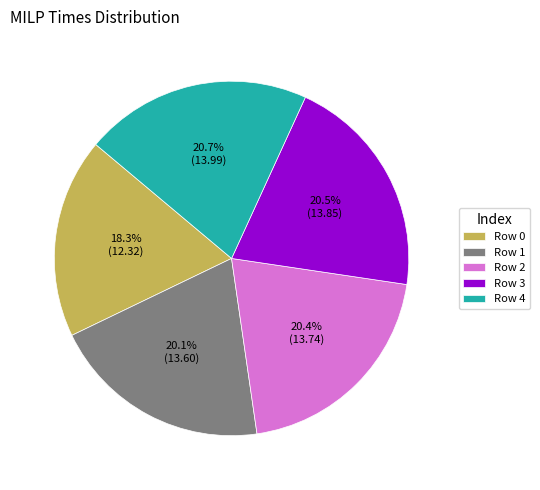

To the nearest percent, what is the average slice percentage?

20%